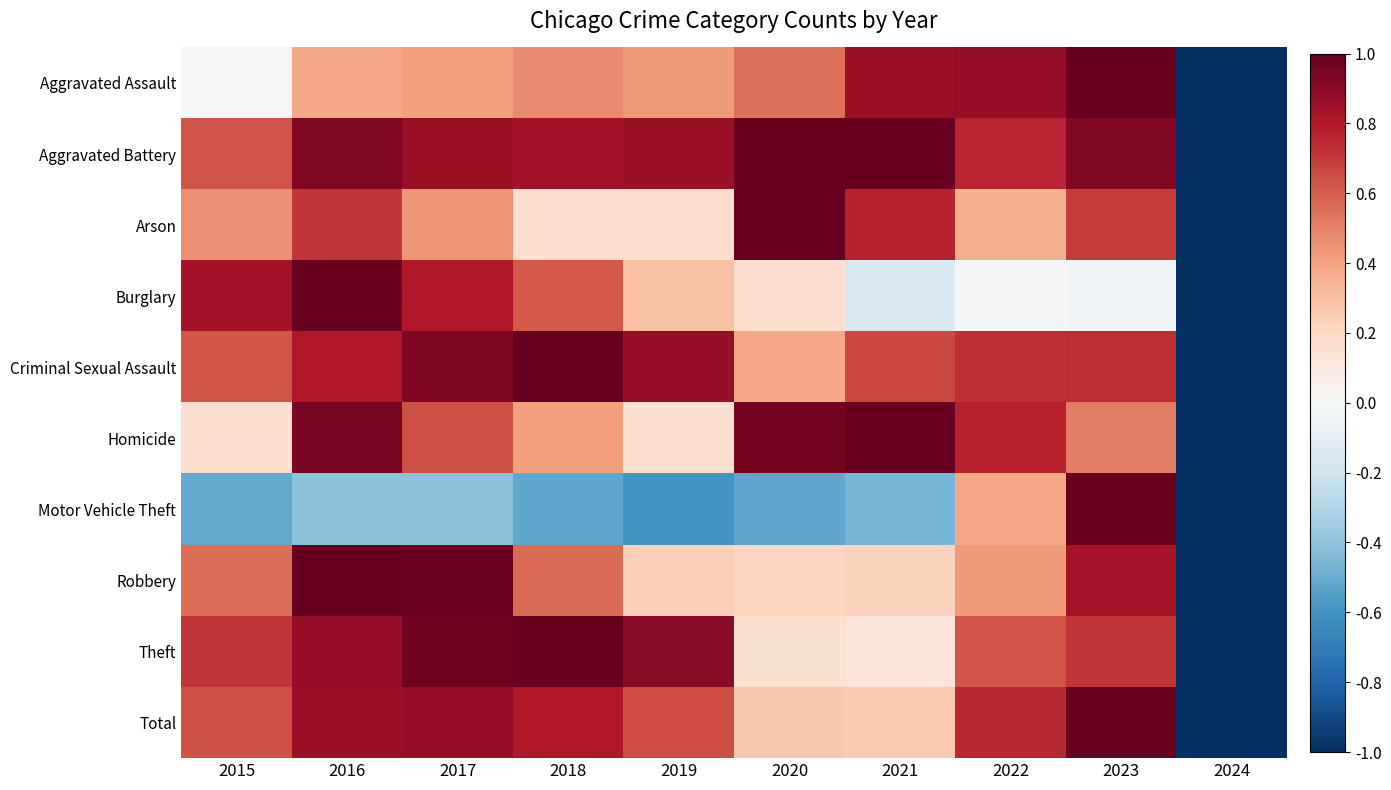

Reading right to left, extract all data points from this chart.

Aggravated Assault: 2024=-1.0	2023=1.0	2022=0.9	2021=0.9	2020=0.6	2019=0.4	2018=0.5	2017=0.4	2016=0.4	2015=0.0
Aggravated Battery: 2024=-1.0	2023=0.9	2022=0.8	2021=1.0	2020=1.0	2019=0.9	2018=0.8	2017=0.9	2016=0.9	2015=0.6
Arson: 2024=-1.0	2023=0.7	2022=0.4	2021=0.8	2020=1.0	2019=0.2	2018=0.2	2017=0.4	2016=0.7	2015=0.5
Burglary: 2024=-1.0	2023=-0.0	2022=-0.0	2021=-0.2	2020=0.2	2019=0.3	2018=0.6	2017=0.8	2016=1.0	2015=0.8
Criminal Sexual Assault: 2024=-1.0	2023=0.7	2022=0.7	2021=0.7	2020=0.4	2019=0.9	2018=1.0	2017=0.9	2016=0.8	2015=0.6
Homicide: 2024=-1.0	2023=0.5	2022=0.8	2021=1.0	2020=1.0	2019=0.2	2018=0.4	2017=0.6	2016=1.0	2015=0.2
Motor Vehicle Theft: 2024=-1.0	2023=1.0	2022=0.4	2021=-0.5	2020=-0.5	2019=-0.6	2018=-0.5	2017=-0.4	2016=-0.4	2015=-0.5
Robbery: 2024=-1.0	2023=0.8	2022=0.4	2021=0.2	2020=0.2	2019=0.2	2018=0.6	2017=1.0	2016=1.0	2015=0.6
Theft: 2024=-1.0	2023=0.7	2022=0.6	2021=0.1	2020=0.1	2019=0.9	2018=1.0	2017=1.0	2016=0.9	2015=0.7
Total: 2024=-1.0	2023=1.0	2022=0.8	2021=0.3	2020=0.3	2019=0.7	2018=0.8	2017=0.9	2016=0.9	2015=0.6